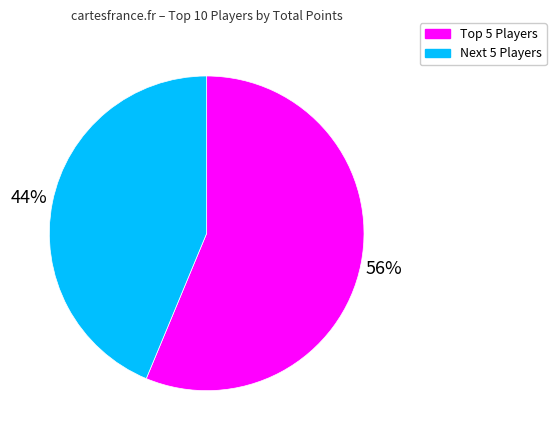

What percentage is the Next 5 Players slice, to the nearest percent?

44%